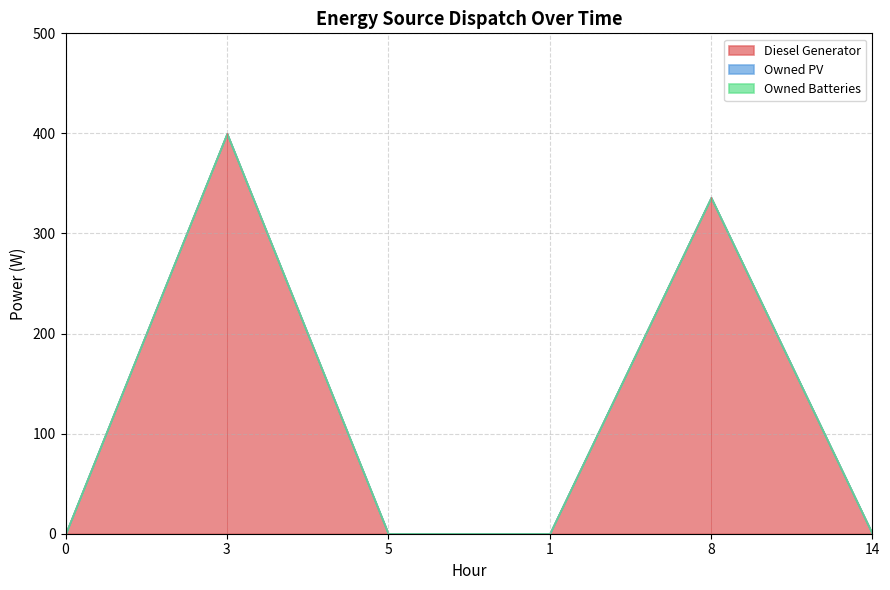

Reading left to right, transcribe all the data shown in this chart.

Diesel Generator: 0=0	3=400	5=0	1=0	8=336	14=0
Owned PV: 0=0	3=0	5=0	1=0	8=0	14=0
Owned Batteries: 0=0	3=0	5=0	1=0	8=0	14=0